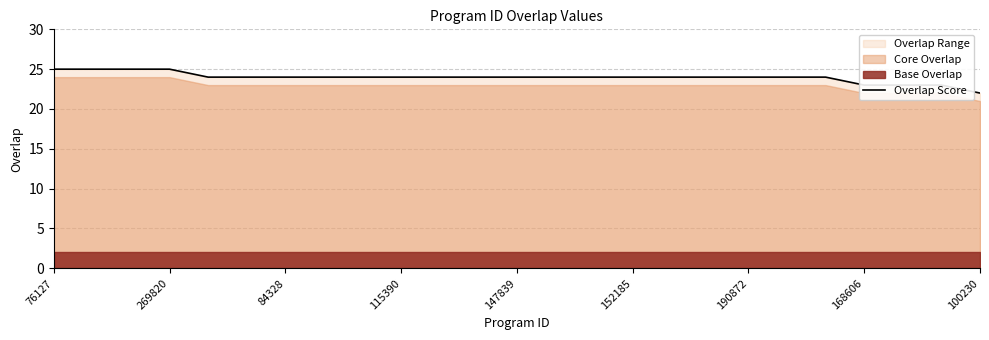

True or false: Overlap Score has a value of 25 at 76127.

True